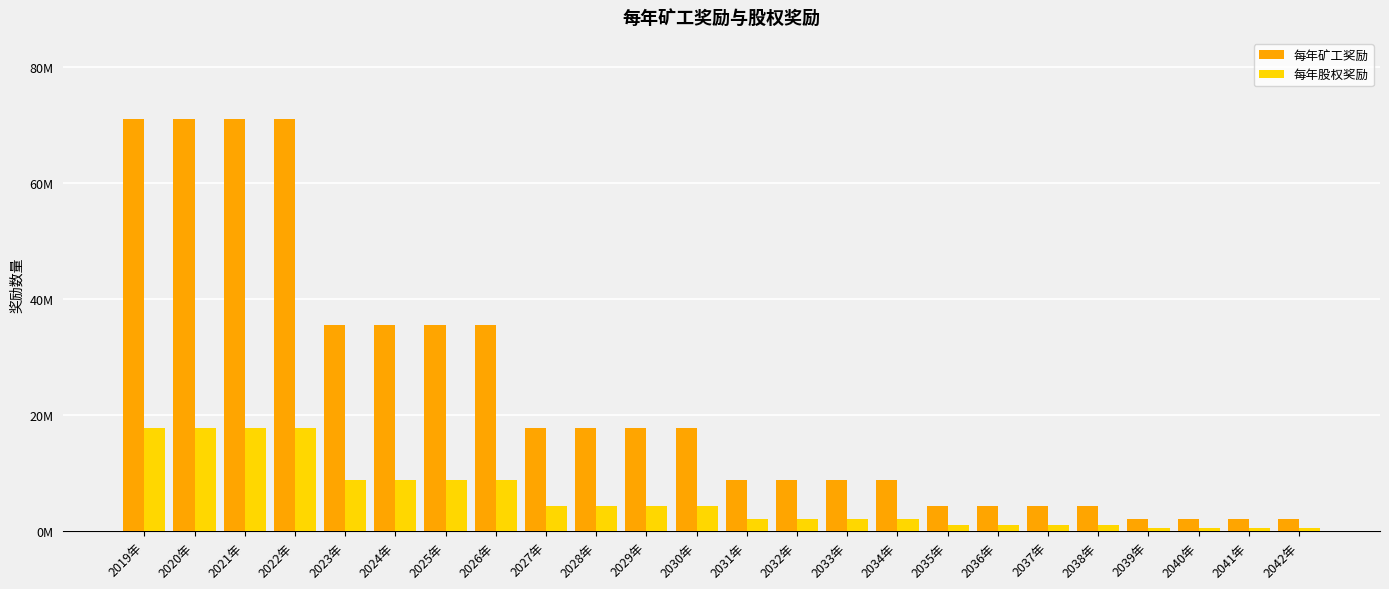

Are the bars grouped side by side (vs. stacked)?

Yes